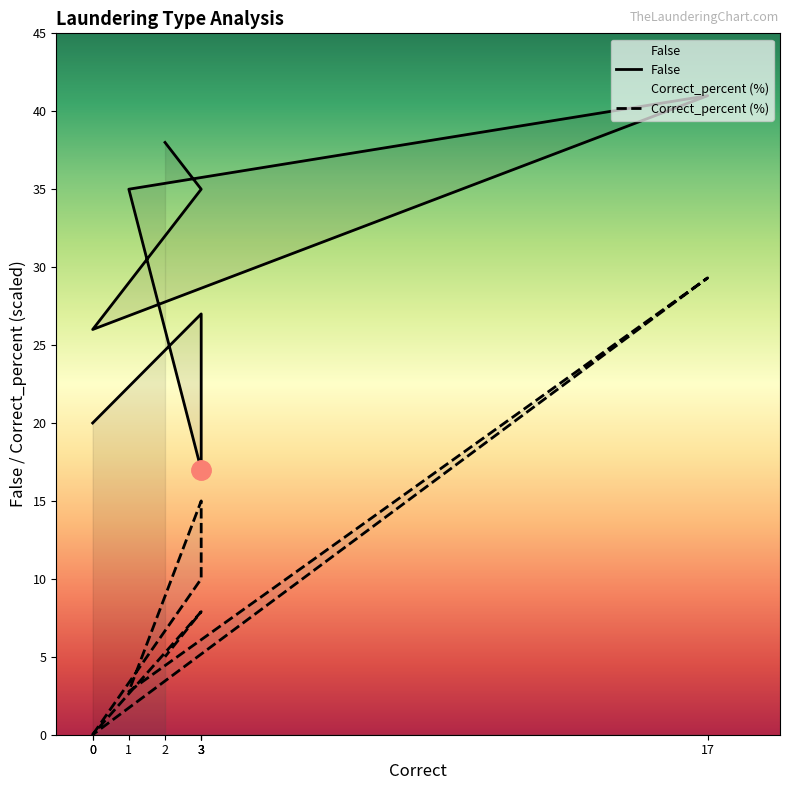

How many values in the False series exceed 35?

2